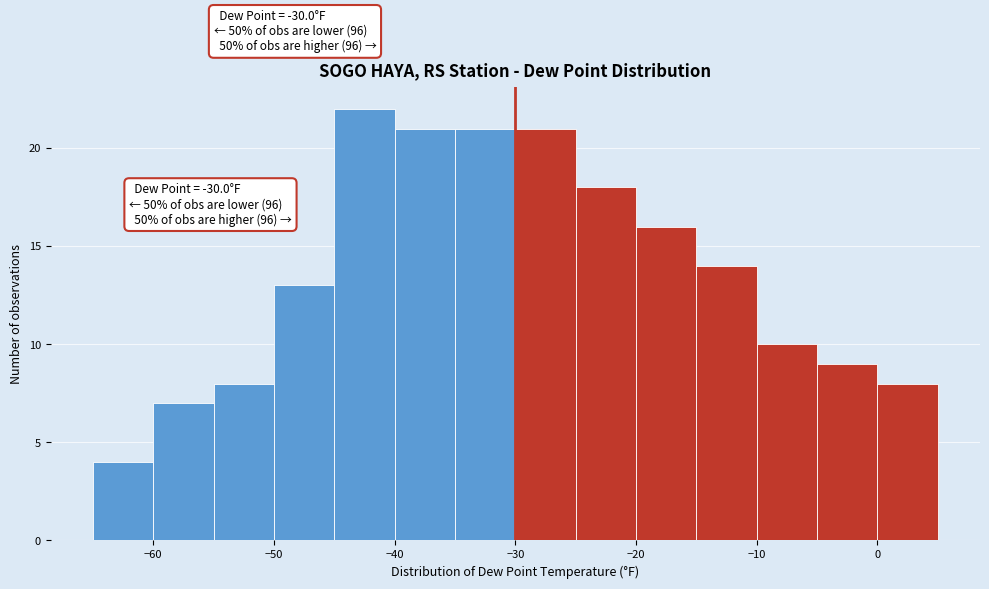

Over which range of the x-axis is the bar tallest?

-45 to -40